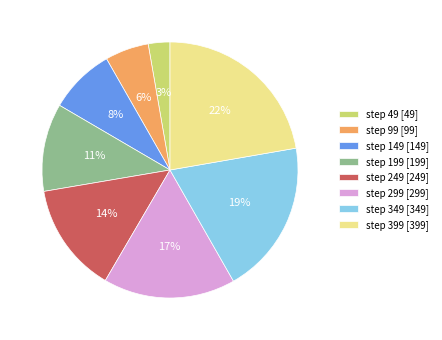

The step 349 slice represents 19% of the pie. True or false?

True